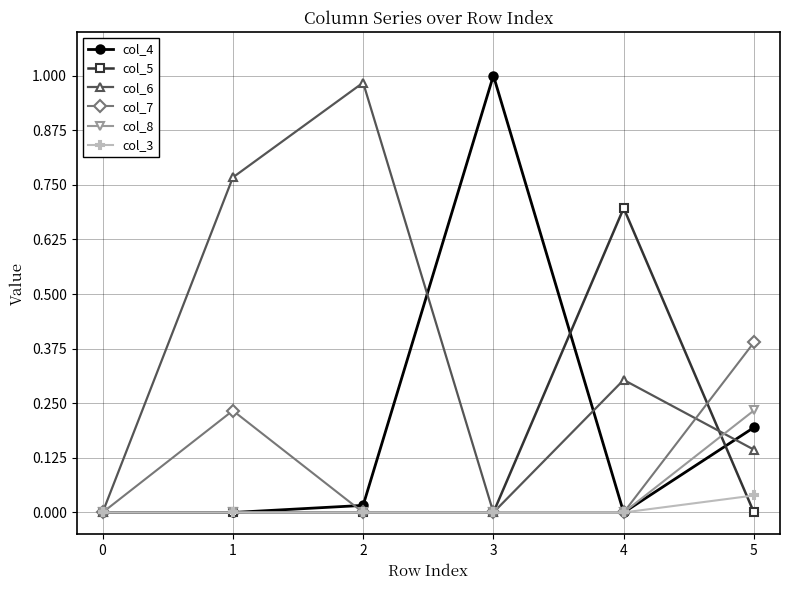

Which series has the largest total across all categories?

col_6